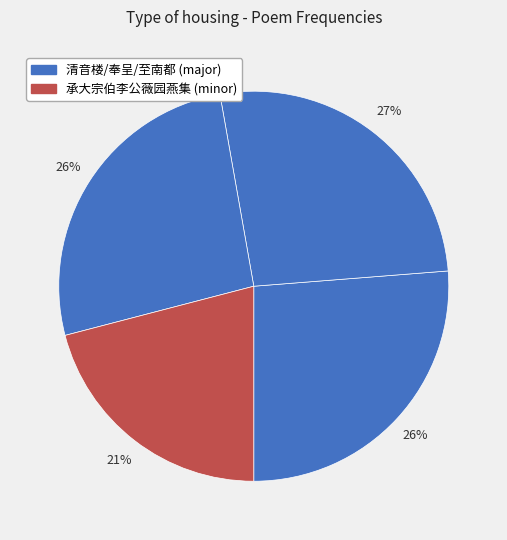

How many slices are in this pie chart?

4